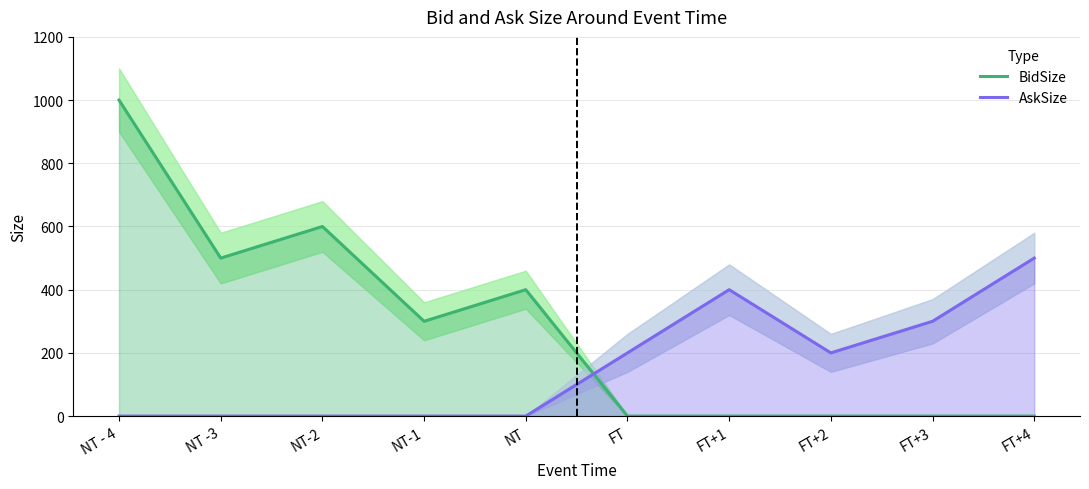

What position from the right is NT-1?

7